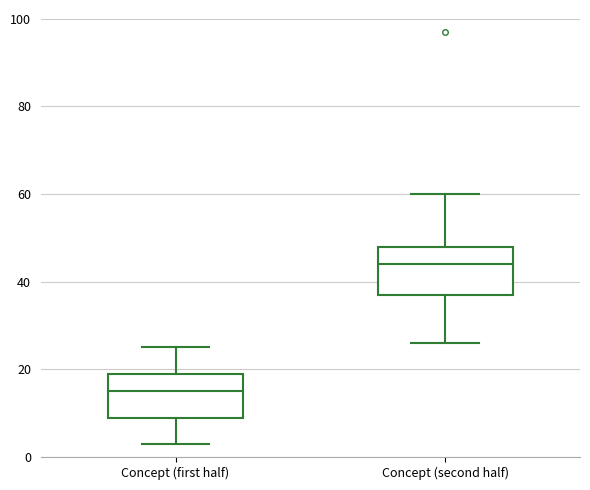

Reading left to right, transcribe this box plot: for each box, give where its median line is, the range the box spans, and where its two whiskers end, as read against the y-axis. The values are not printed on the chart, so give them approximately, as read against the axis.

Concept (first half): median 16, box 10 to 20, whiskers 4 to 26
Concept (second half): median 44, box 38 to 48, whiskers 26 to 60